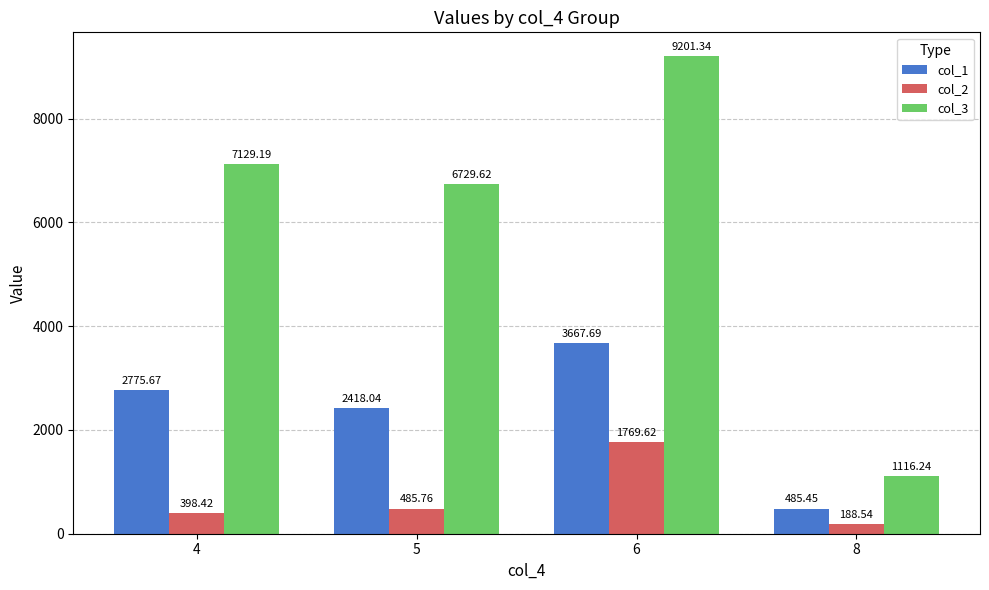

Count the number of data series in this chart.

3